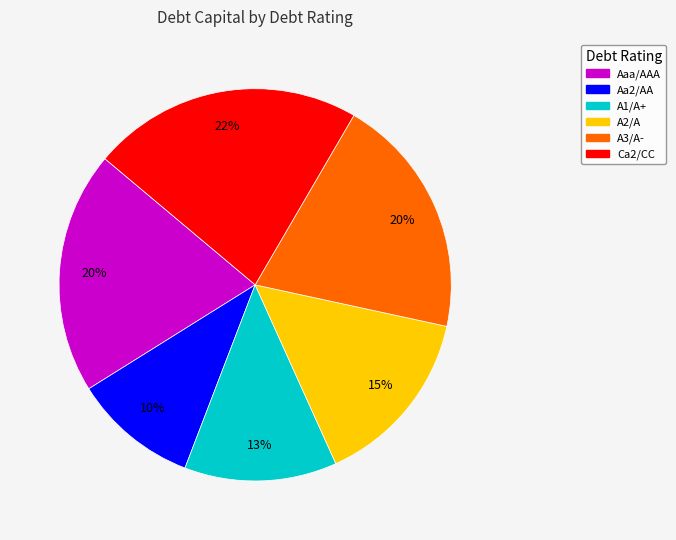

To the nearest percent, what is the difference between the largest and smallest slice percentages?

12%